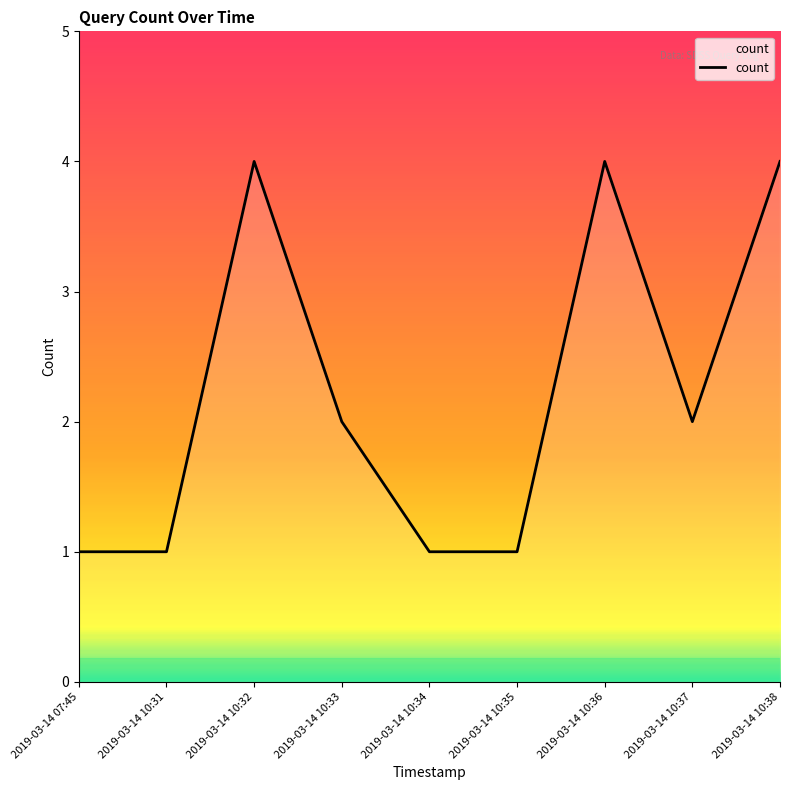

Approximately how many times larger is the value at 2019-03-14 10:33 compared to 2019-03-14 10:35?

2.0